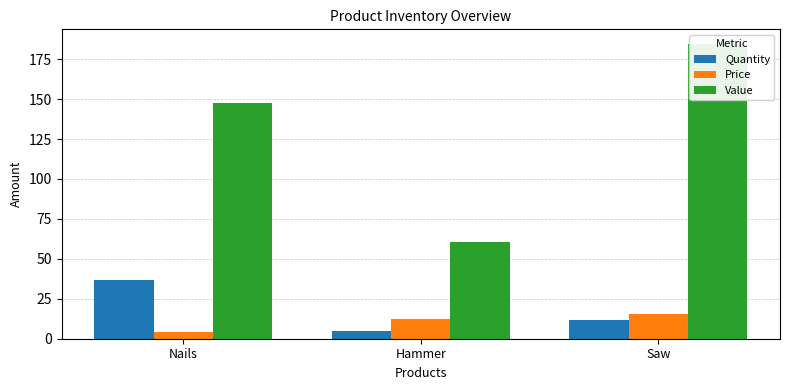

At Nails, list the series in order from smallest to largest.

Price, Quantity, Value